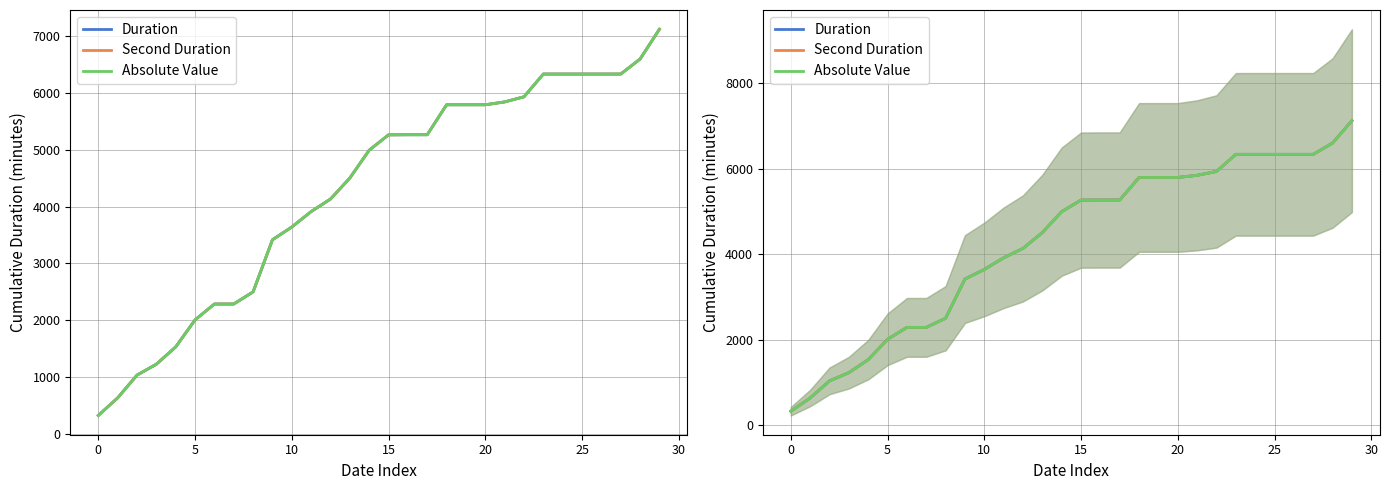

True or false: Second Duration has more than 0 interior local peaks.

False